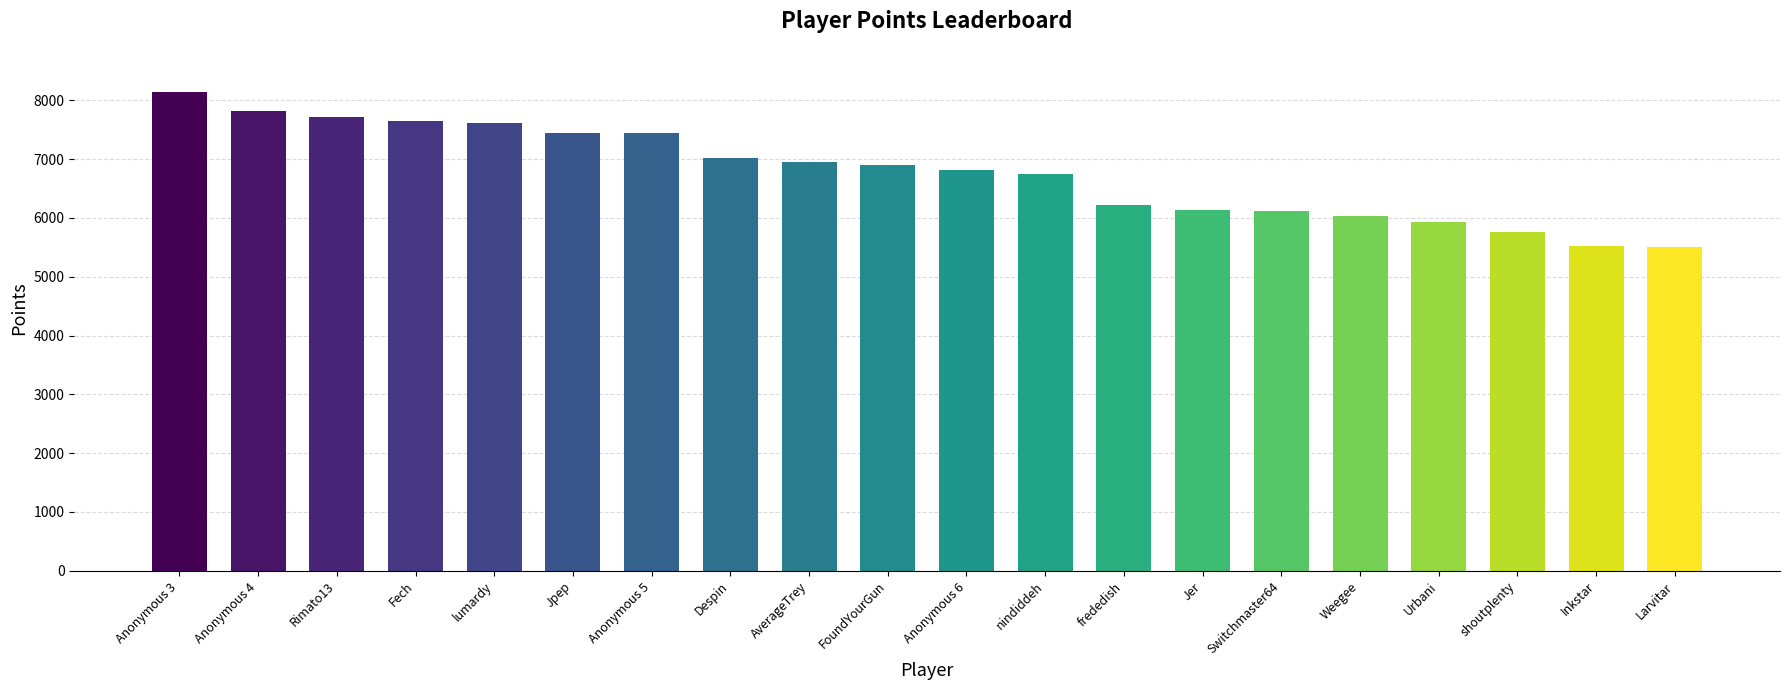

Does the chart contain stacked bars?

No